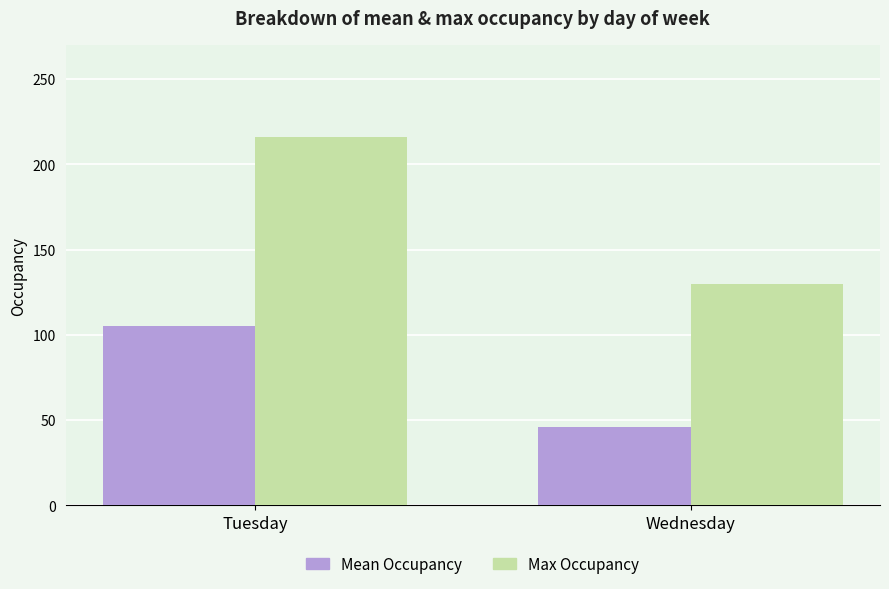

Count the Mean Occupancy values in the range 46 to 105.

2